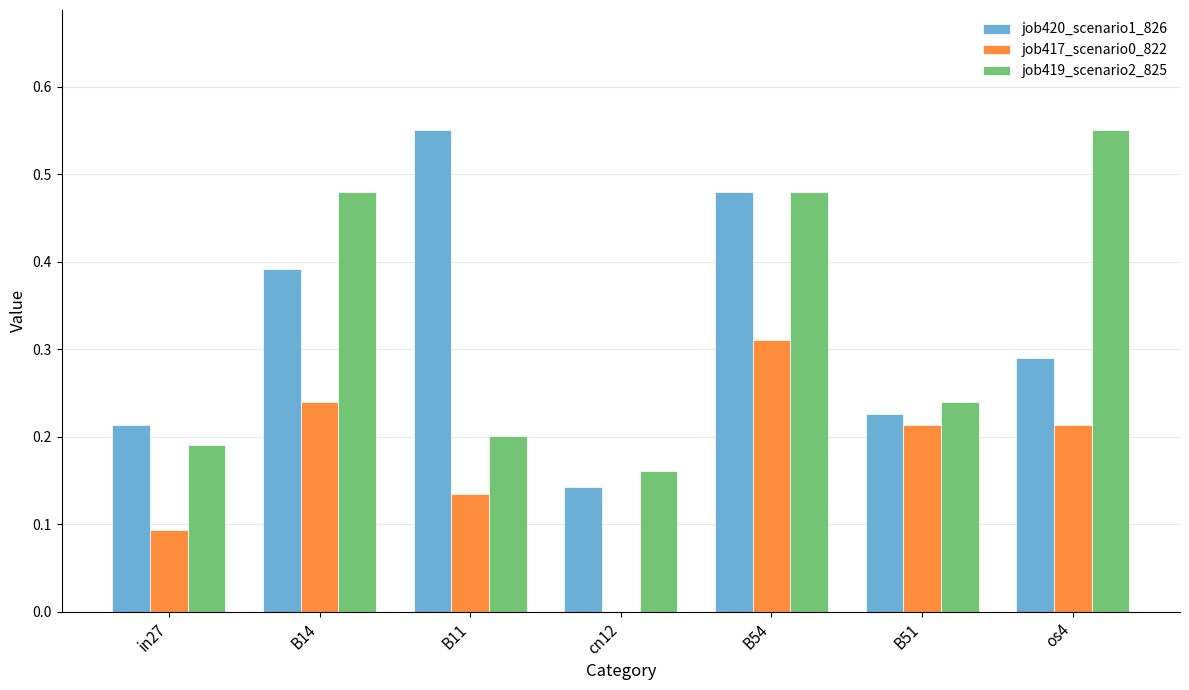

How many distinct data groups are displayed?

3